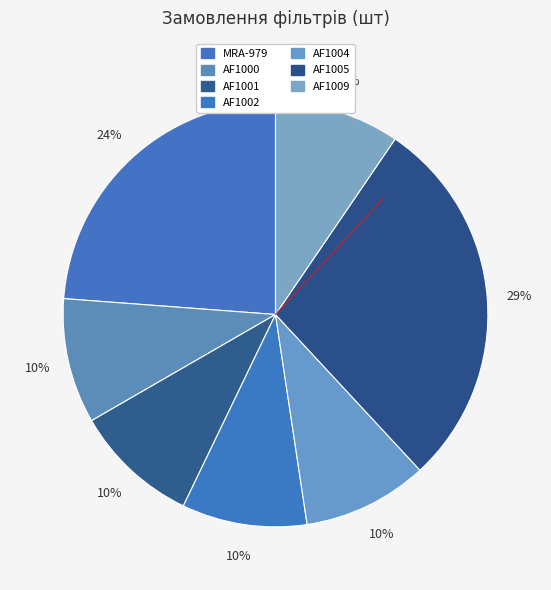

Rank the categories by value from highest to lowest.

AF1005, MRA-979, AF1000, AF1001, AF1002, AF1004, AF1009